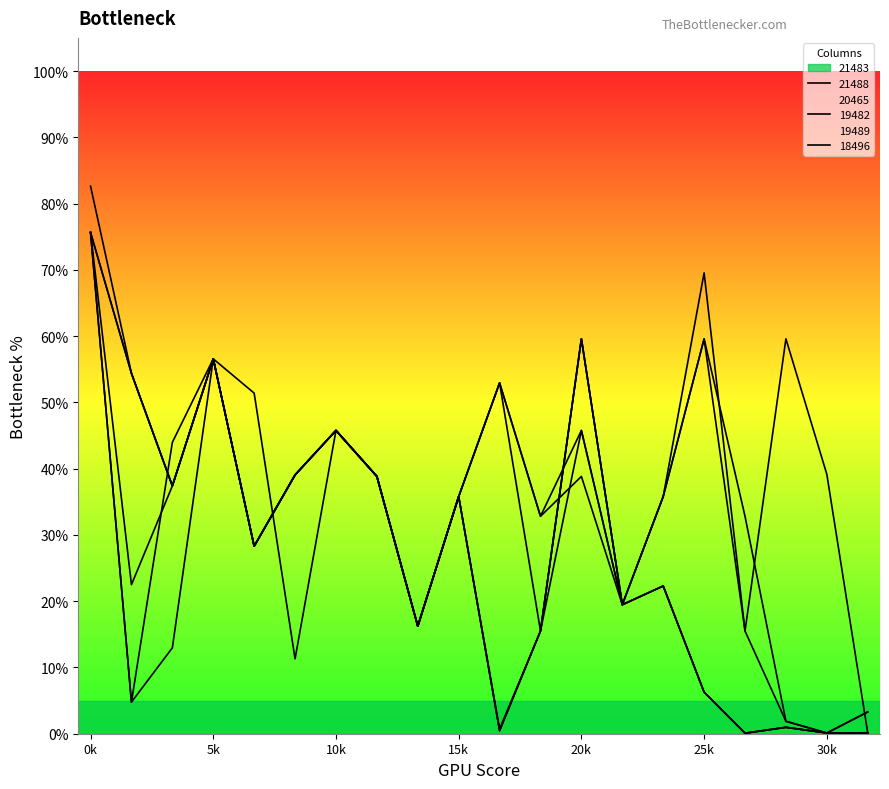

What value does the 19482 series have at 16?

32.8